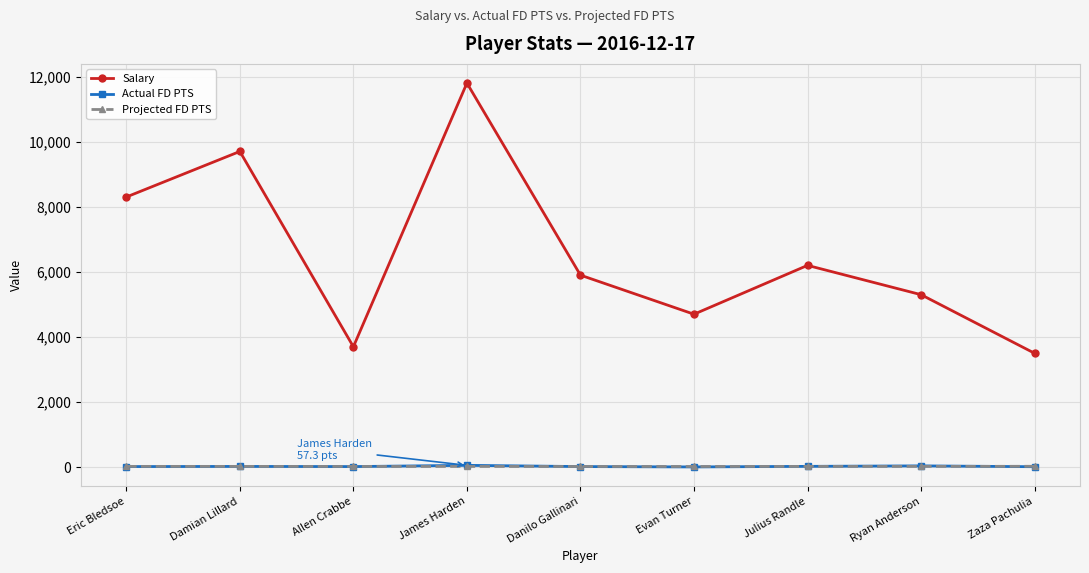

At which label is Salary closest to 7650?

Eric Bledsoe